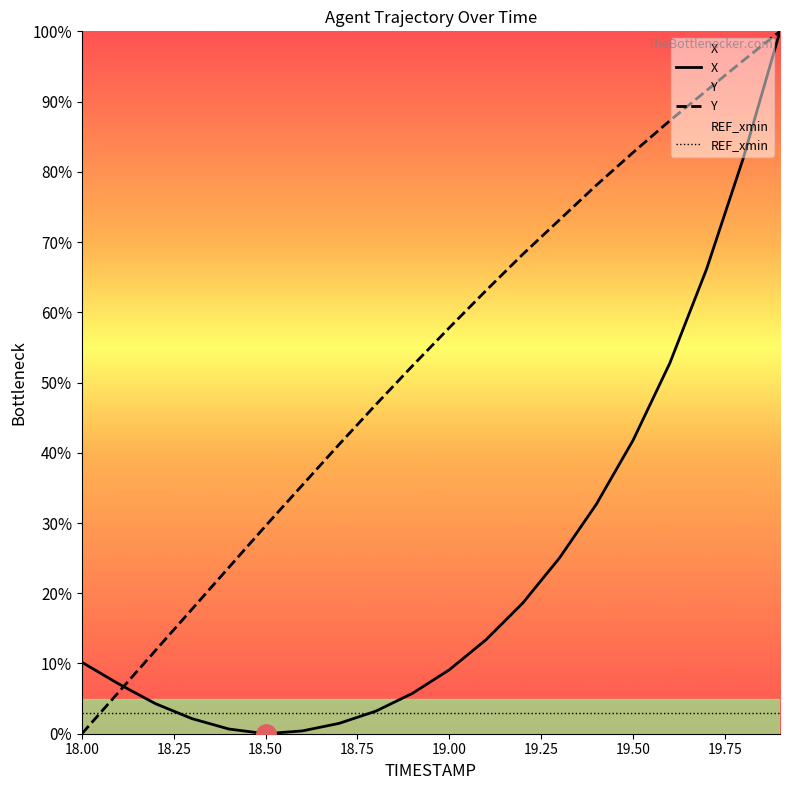

True or false: X has a value of 68.8 at 18.50.

False